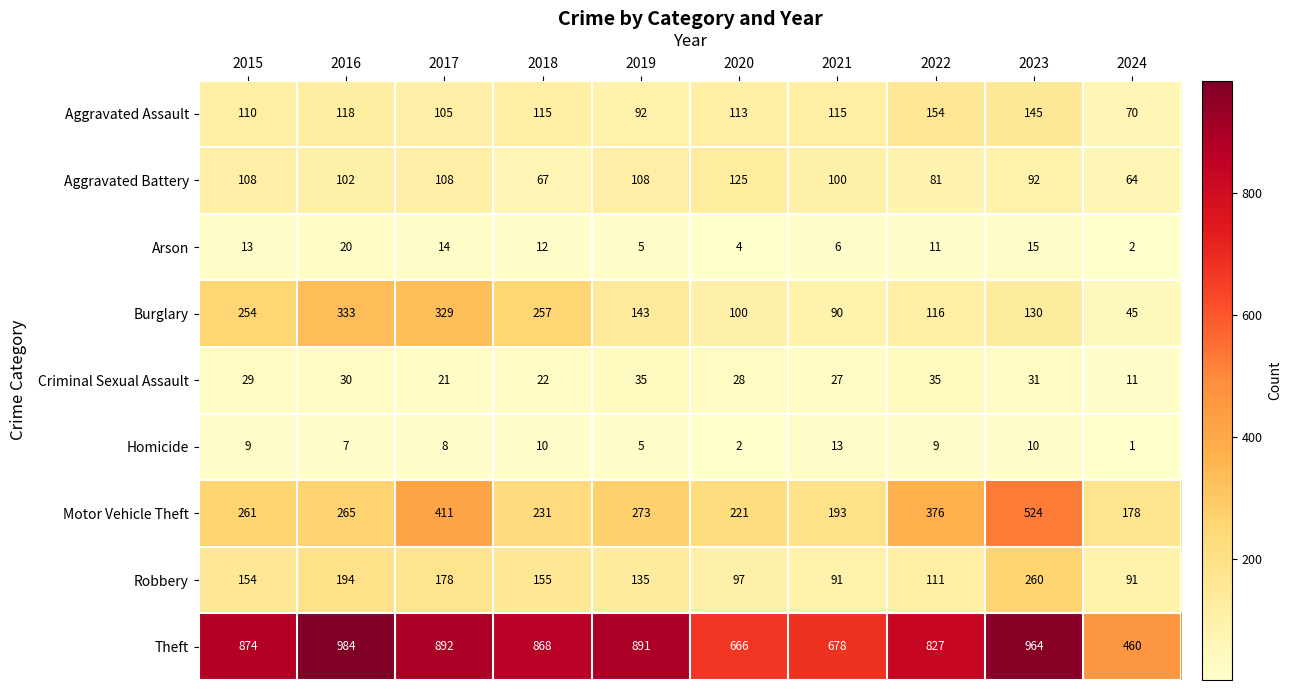

What is the sum of all Aggravated Assault values?

1137